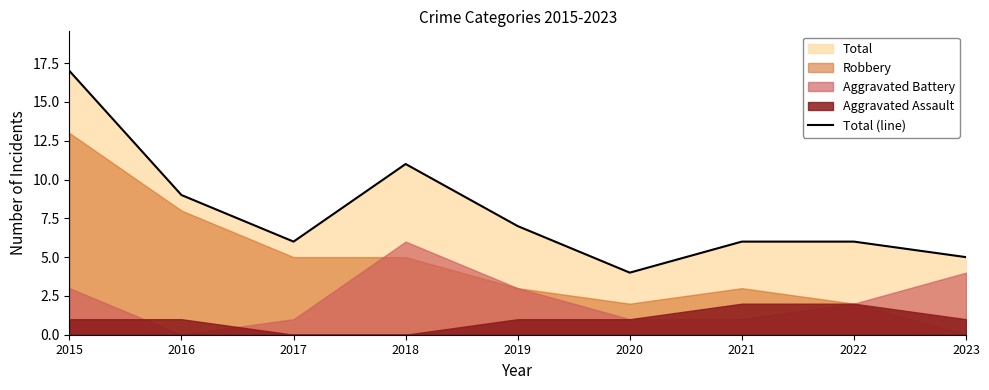

What is the difference between the maximum and second lowest values?

12